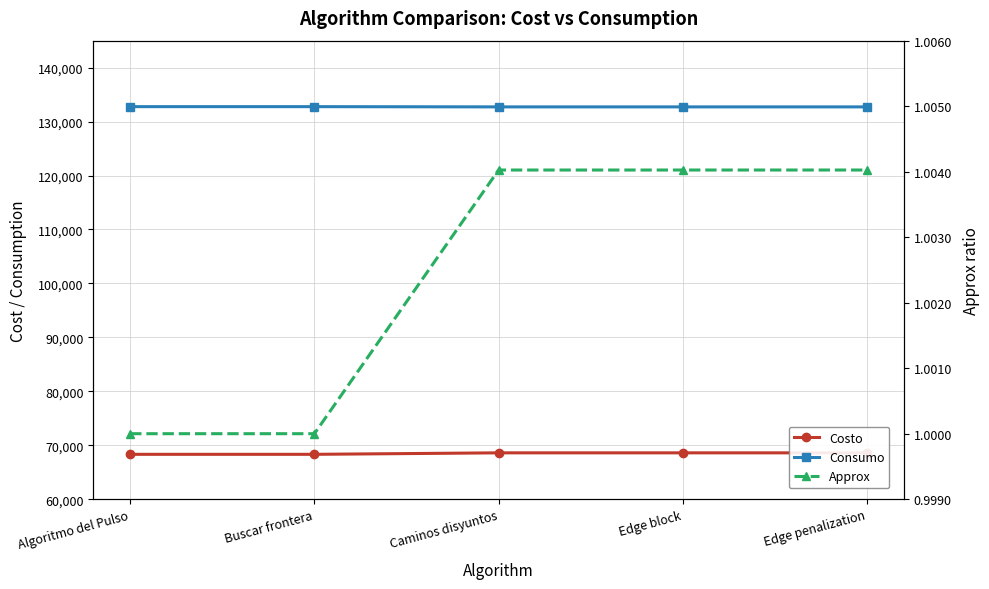

Rank the series by their average value, from lowest to highest.

Approx, Costo, Consumo